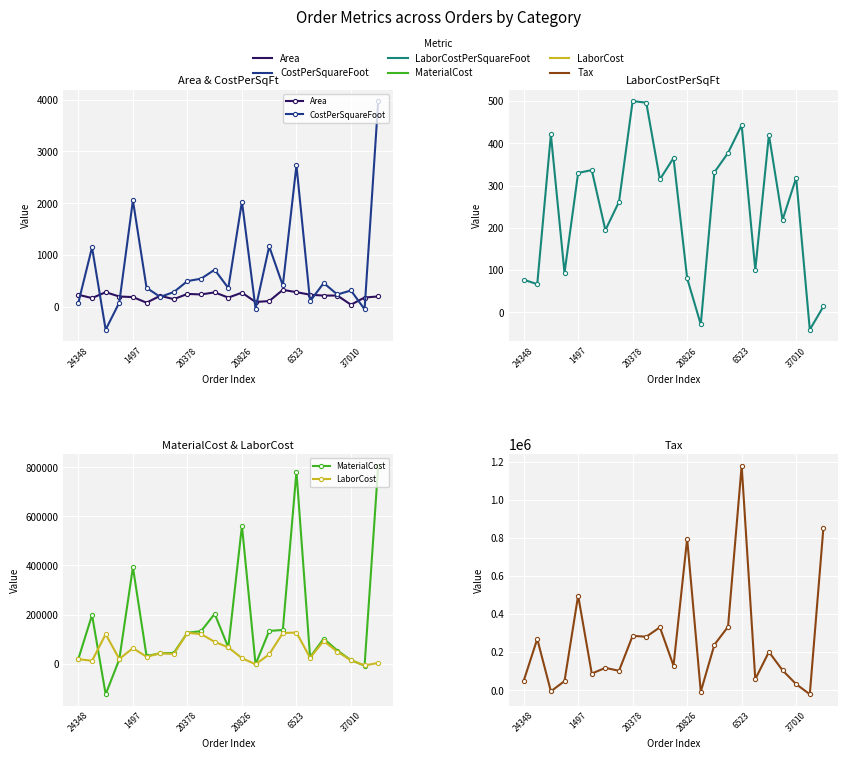

What is the difference between the maximum and minimum values in the Area series?

286.0